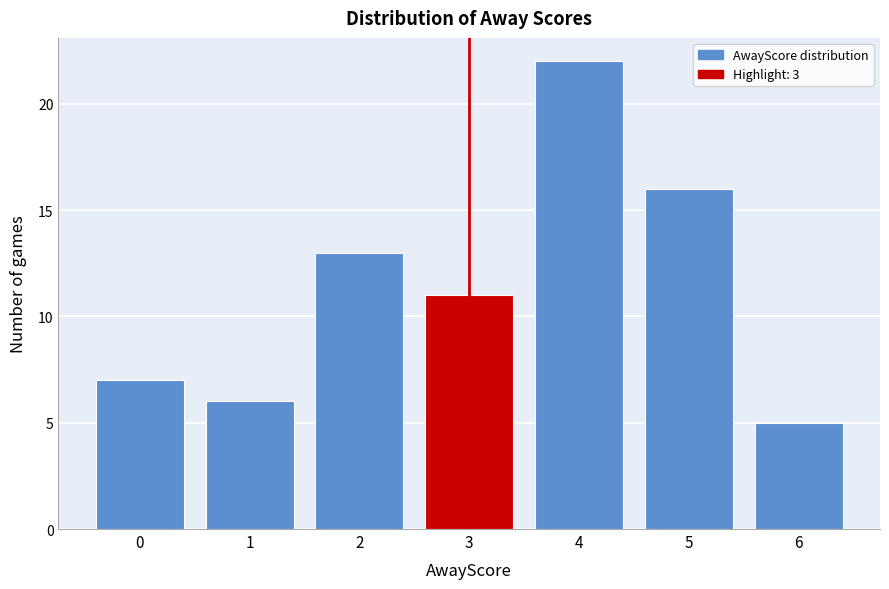

Reading left to right, what are all the values shown in this chart?

7	6	13	11	22	16	5